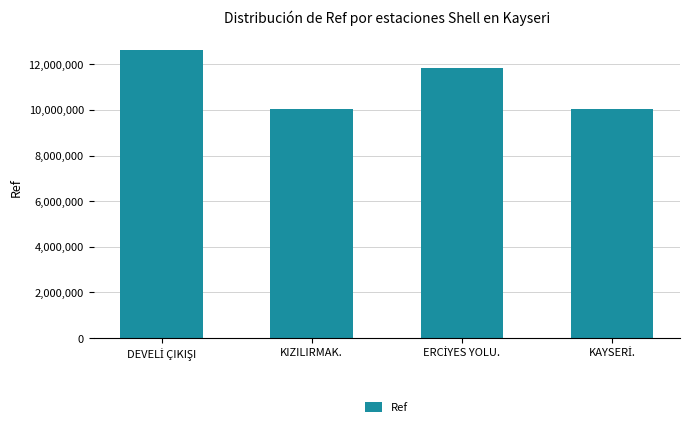

What is the greatest value displayed?

12615393